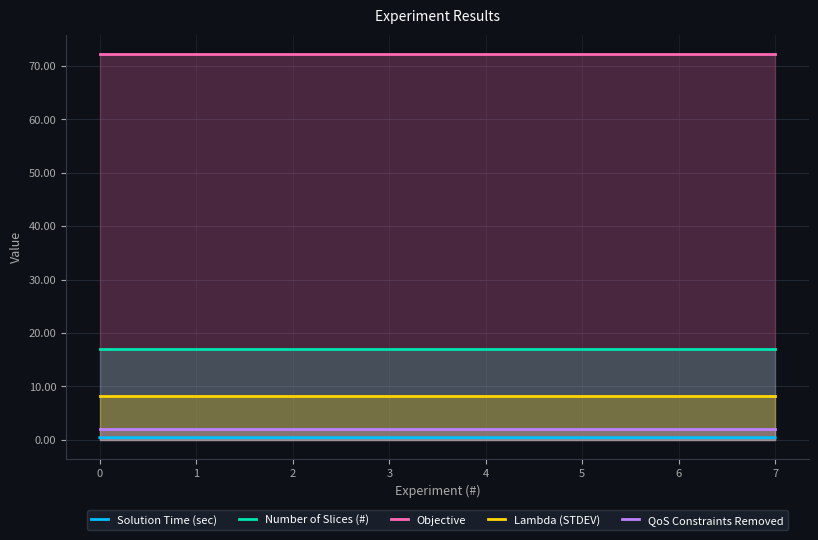

The value of Lambda (STDEV) at 2 is 8.1. True or false?

True